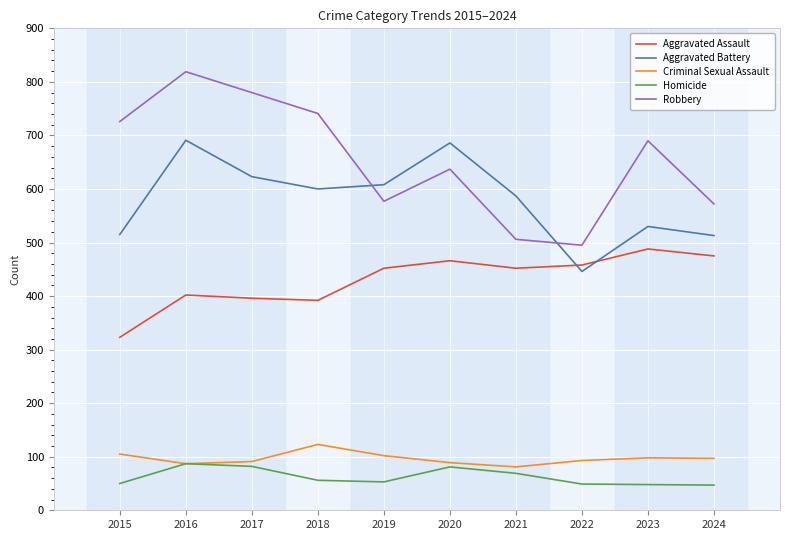

What is the sum of the Robbery values at 2019 and 2021?

1083